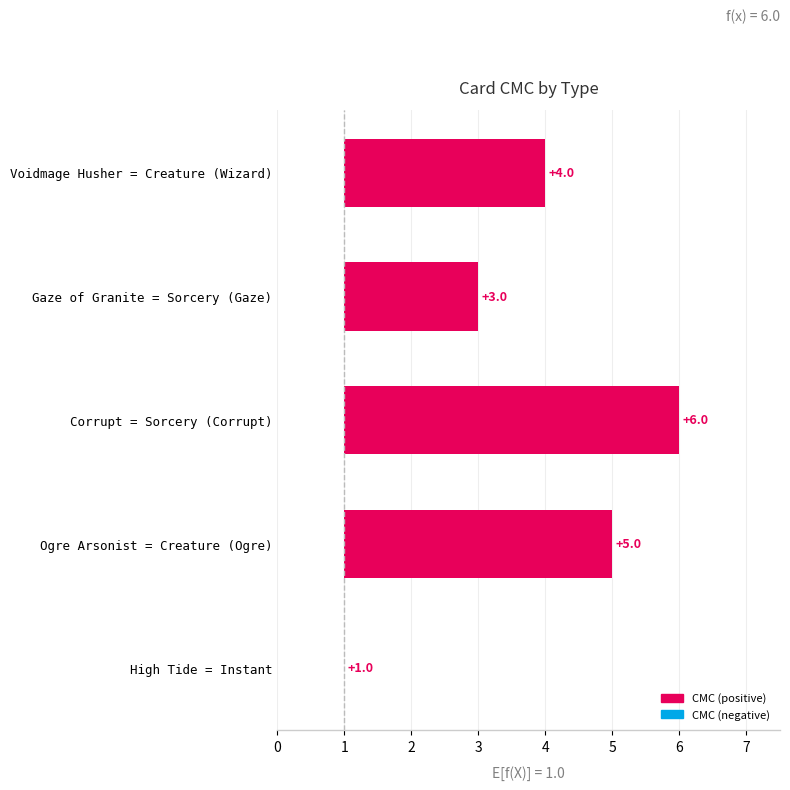

Approximately how many times larger is the value at Corrupt = Sorcery (Corrupt) compared to Gaze of Granite = Sorcery (Gaze)?

2.5